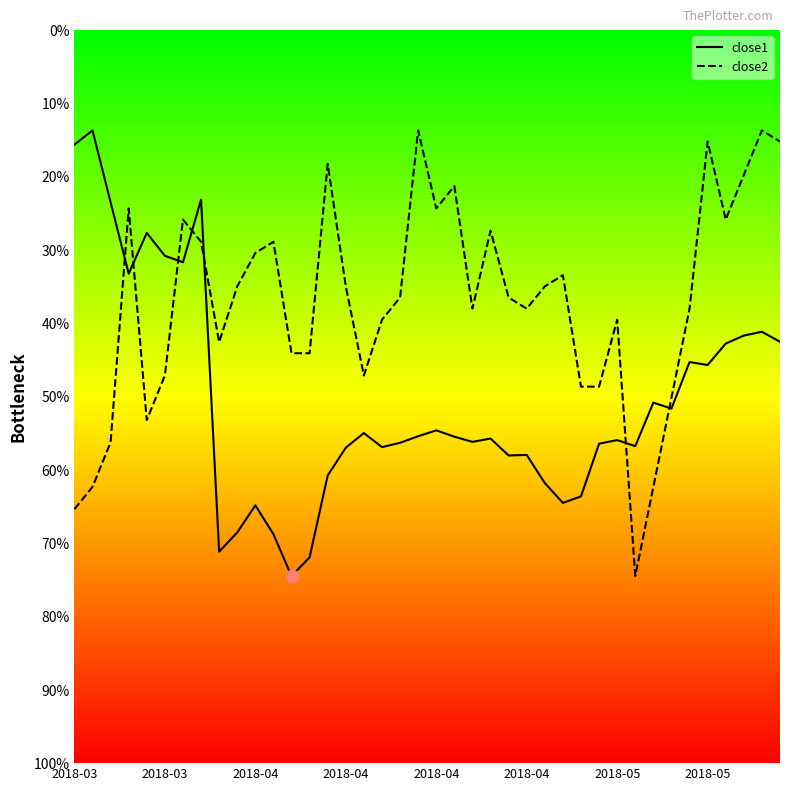

Is this an area chart (filled region under the line)?

No